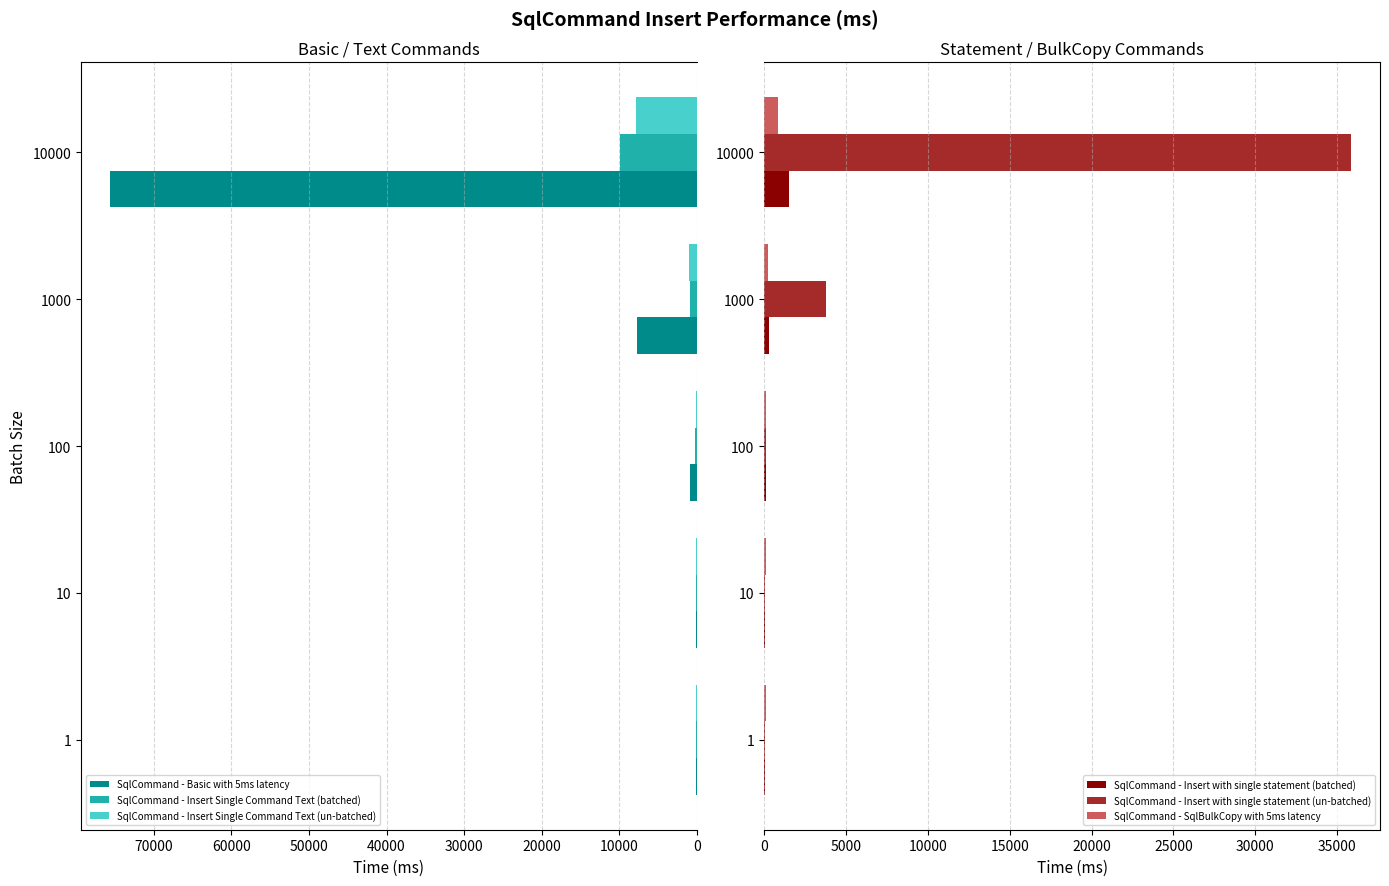

True or false: SqlCommand - Insert Single Command Text (batched) has a value of 9961.0 at 10000.

True